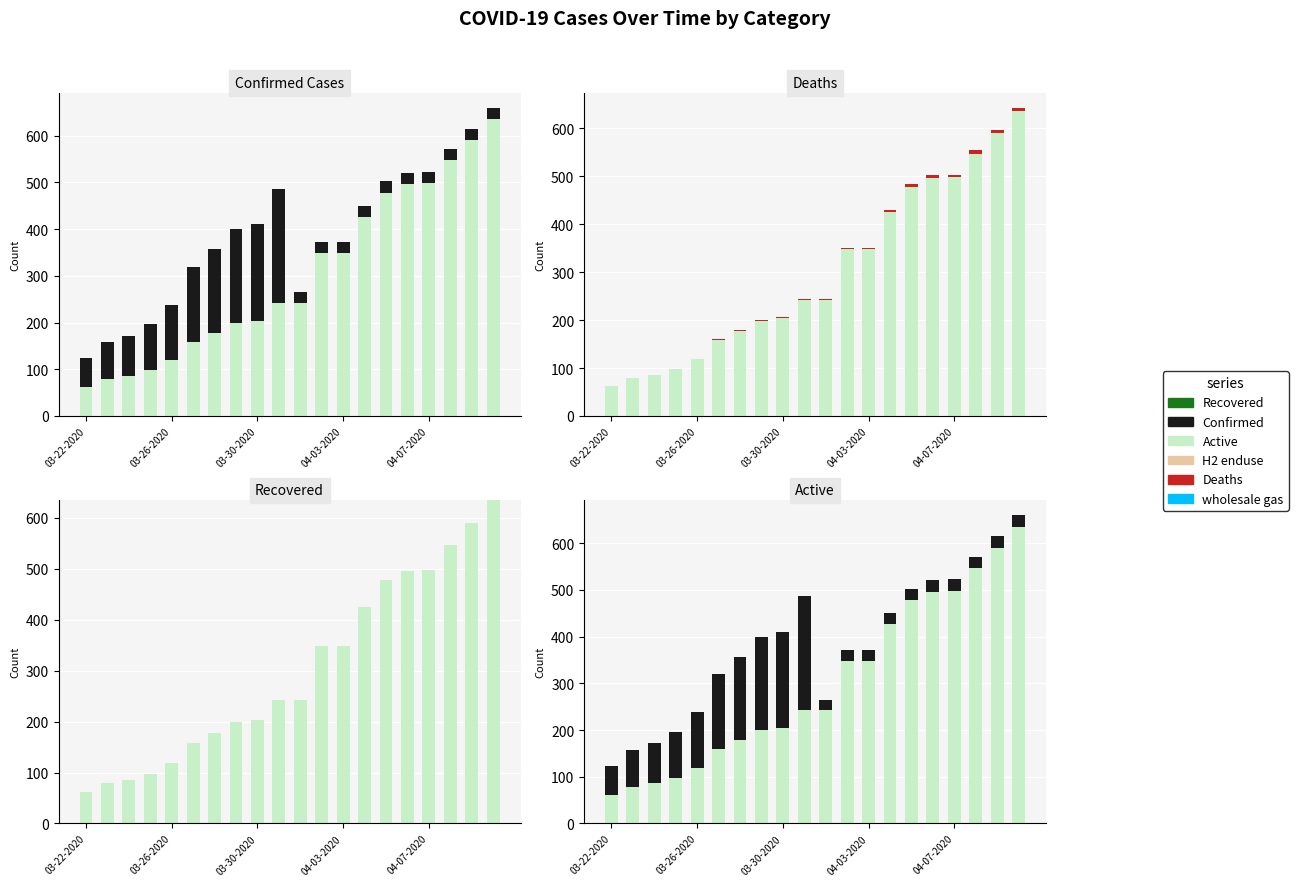

Does the chart contain any negative values?

No